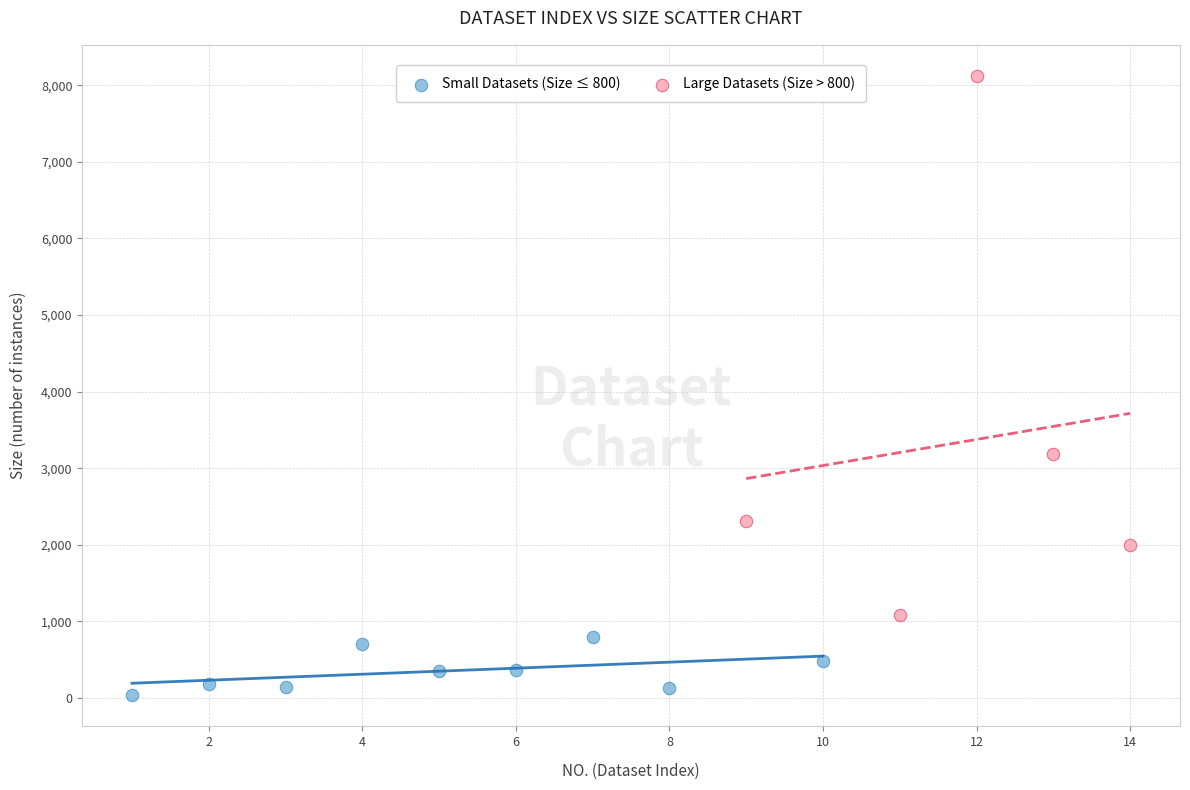

Which series reaches the minimum Y coordinate?

Small Datasets (Size ≤ 800)